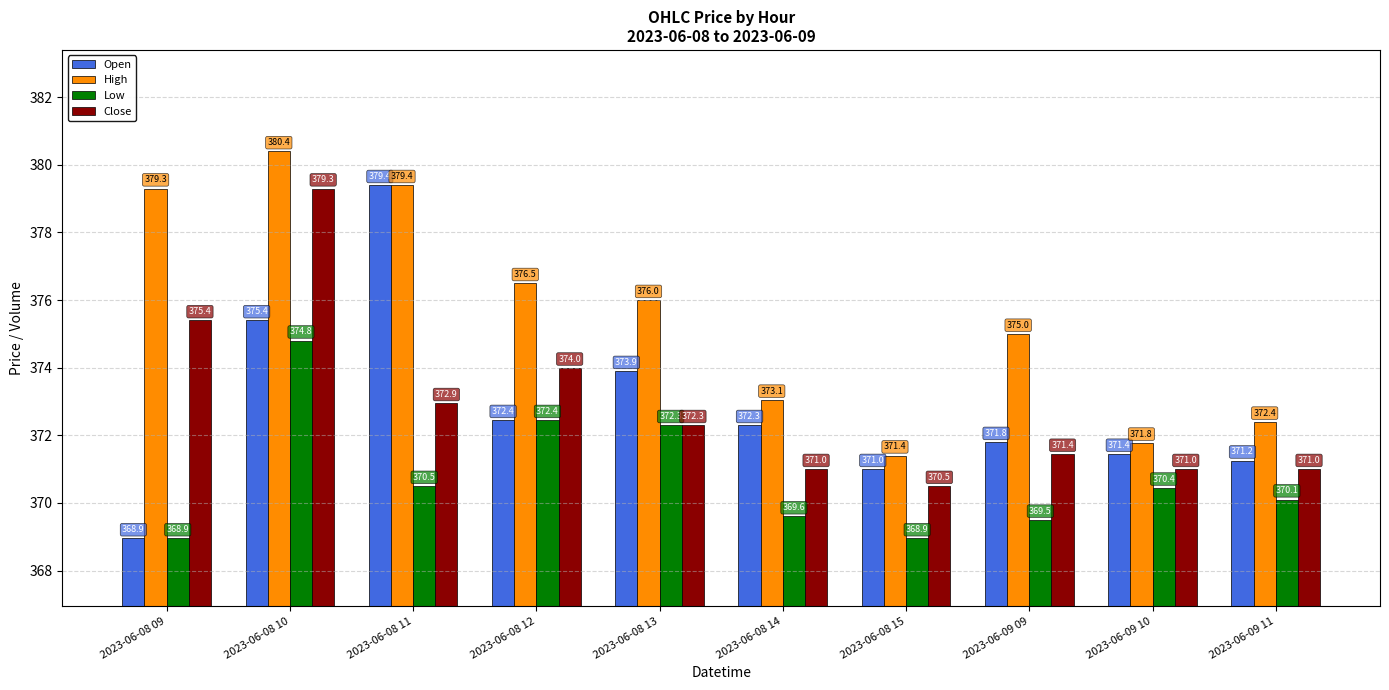

What is the difference between the highest and lowest values at 2023-06-08 12?

4.1